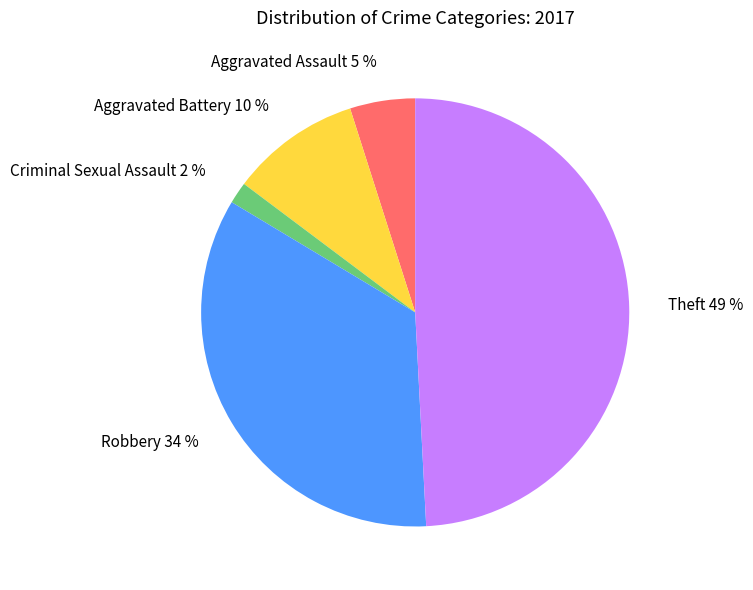

What is the largest slice in the pie chart?

Theft